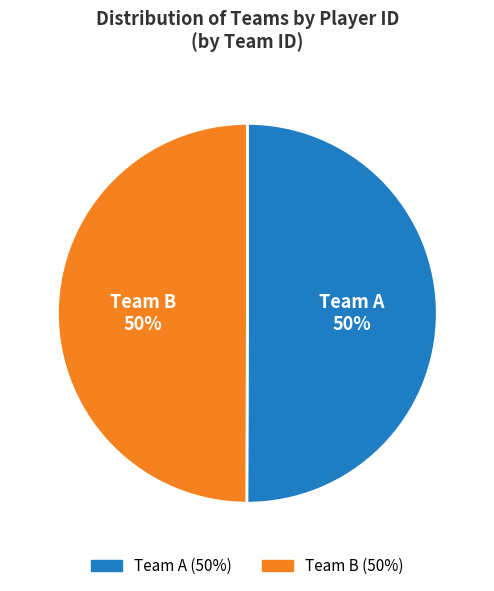

To the nearest percent, what portion does Team B represent?

50%